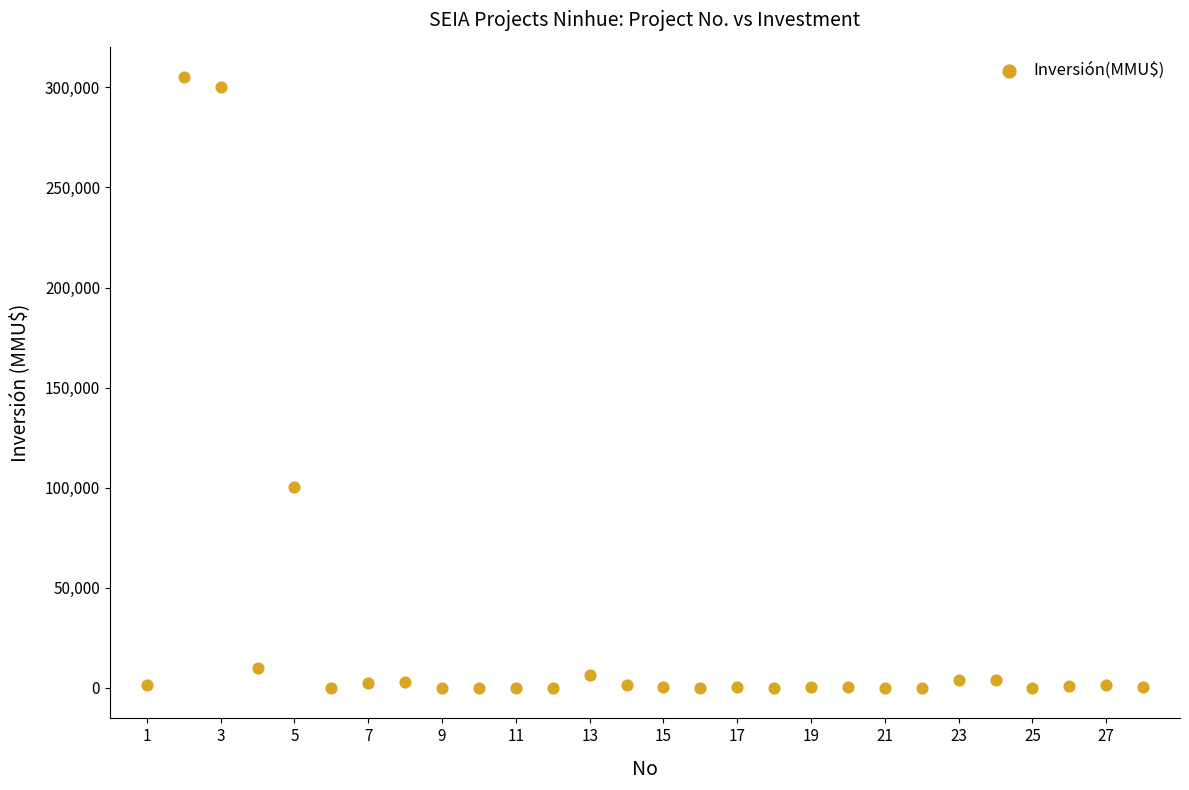

What is the range of Y values (max minus min)?

305000